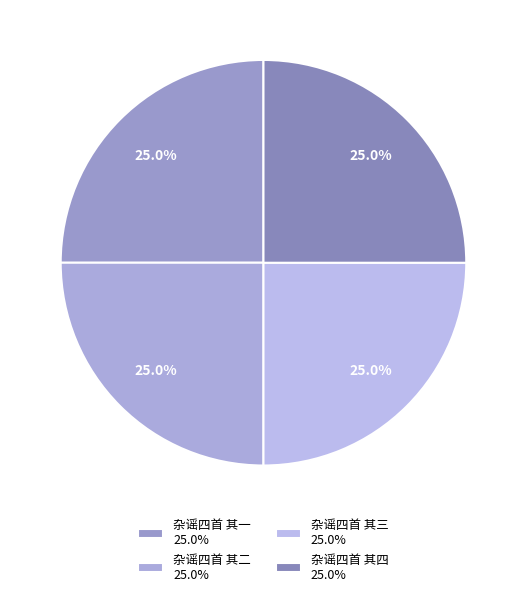

Is it true that 杂谣四首 其三 is 10% of the pie?

False